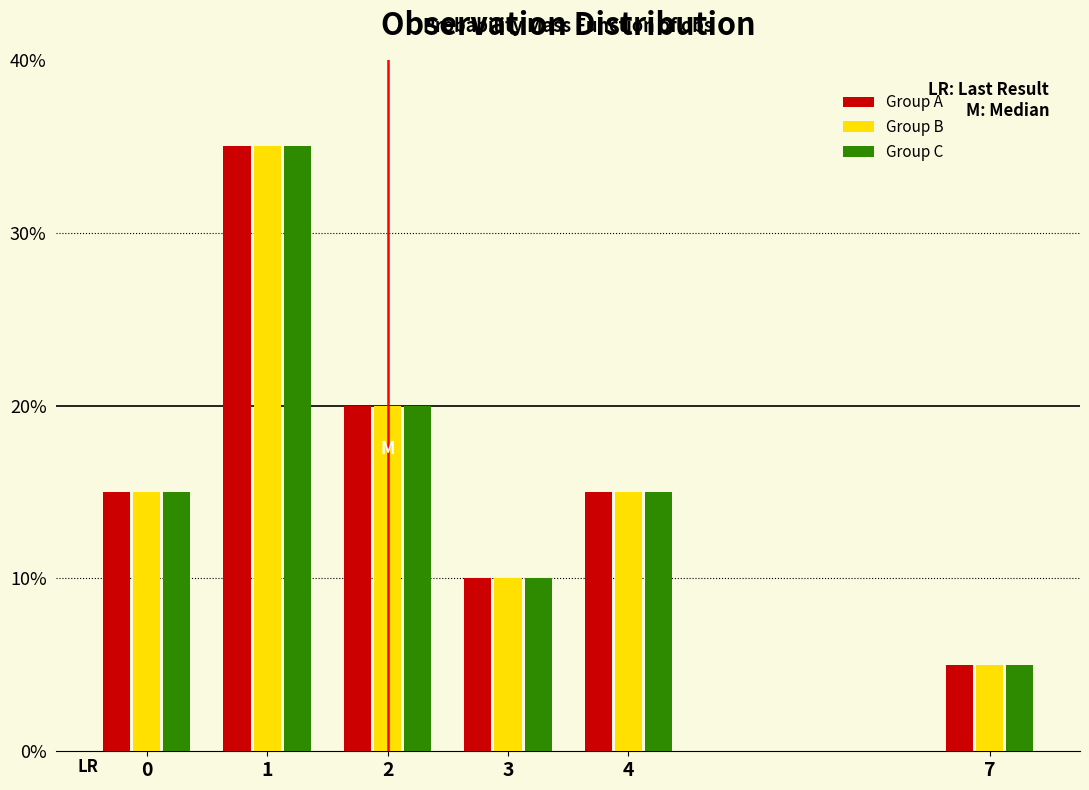

Does the chart contain any negative values?

No